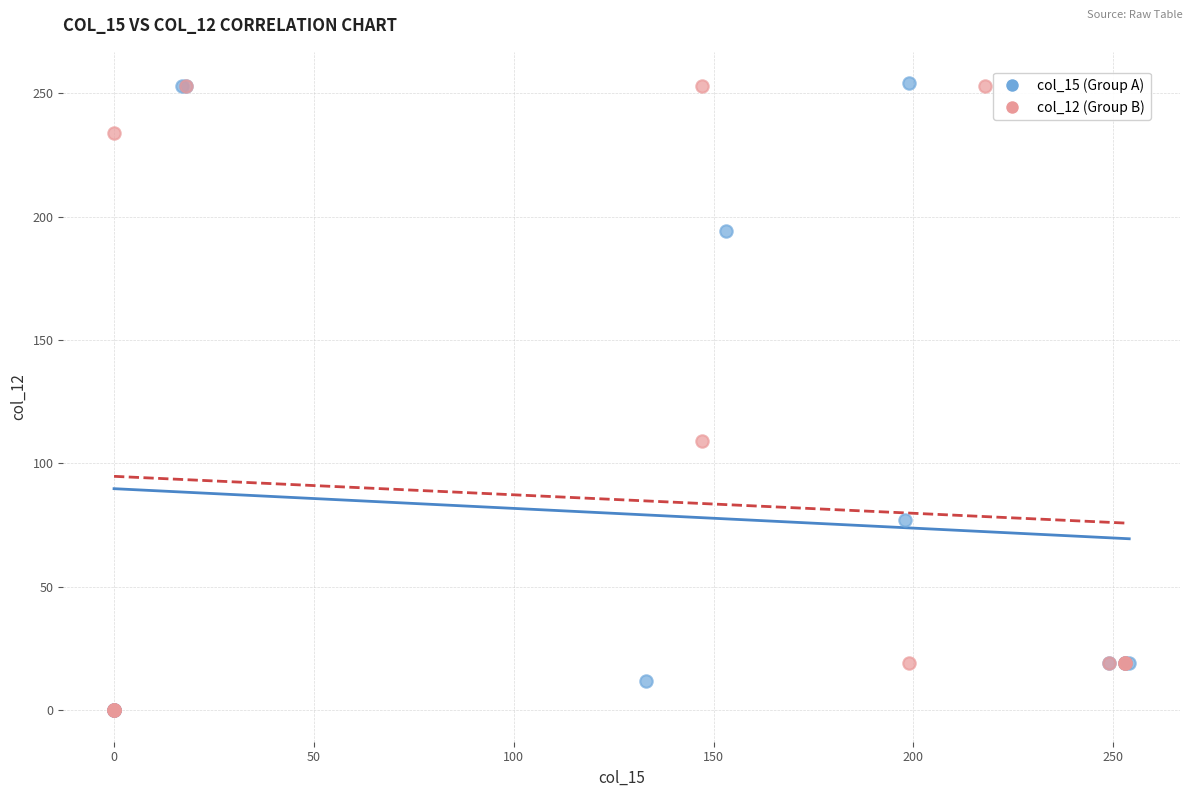

What are all the series names shown in the legend?

col_15 (Group A), col_12 (Group B)